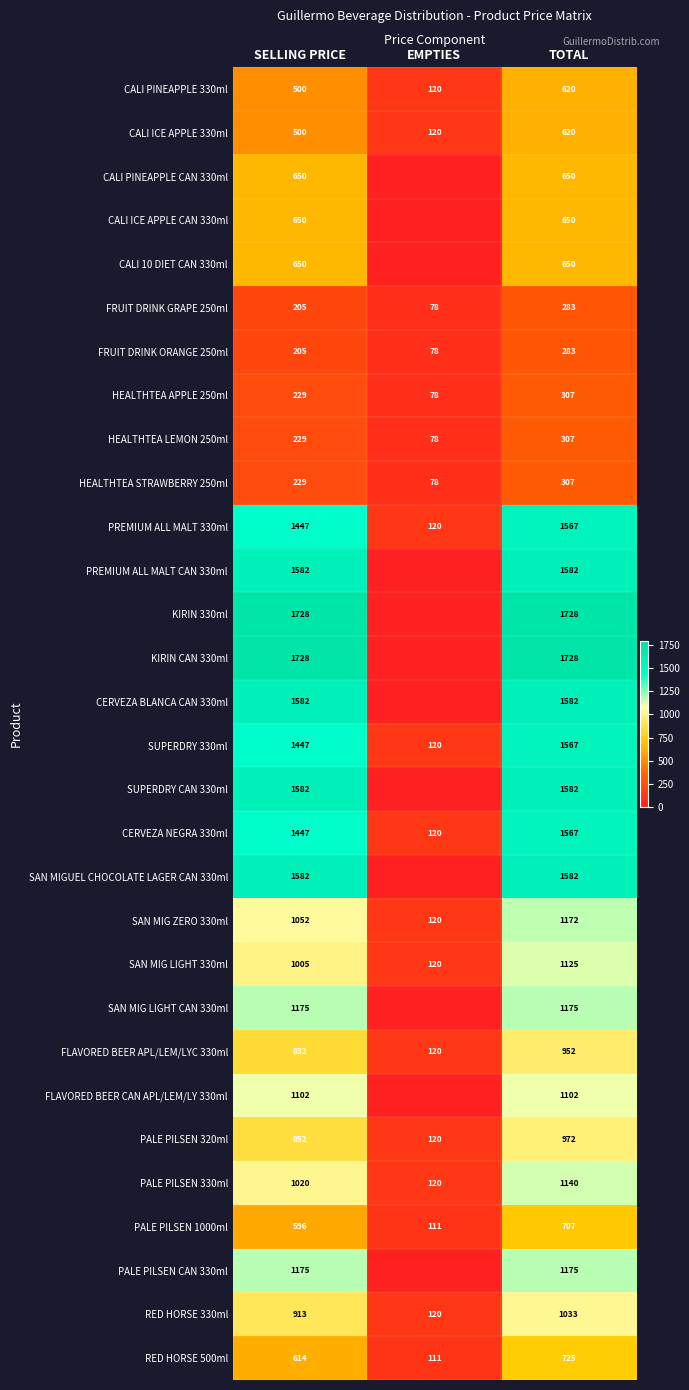

Count the PALE PILSEN 320ml values in the range 120 to 972.

3